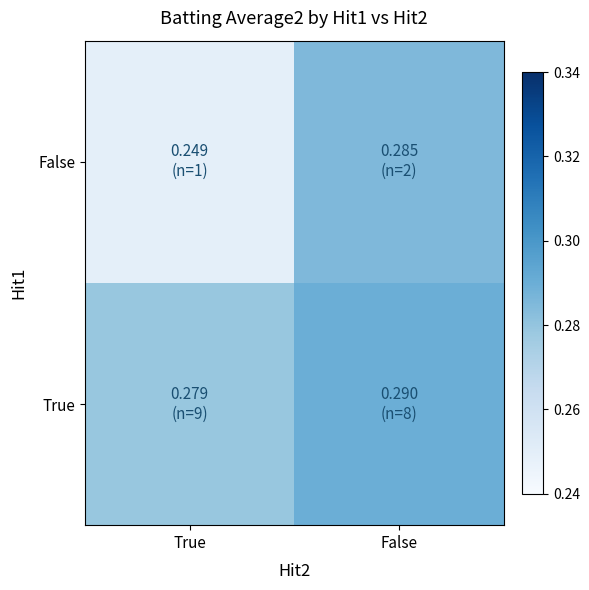

At how many categories does at least one series exceed 0?

2